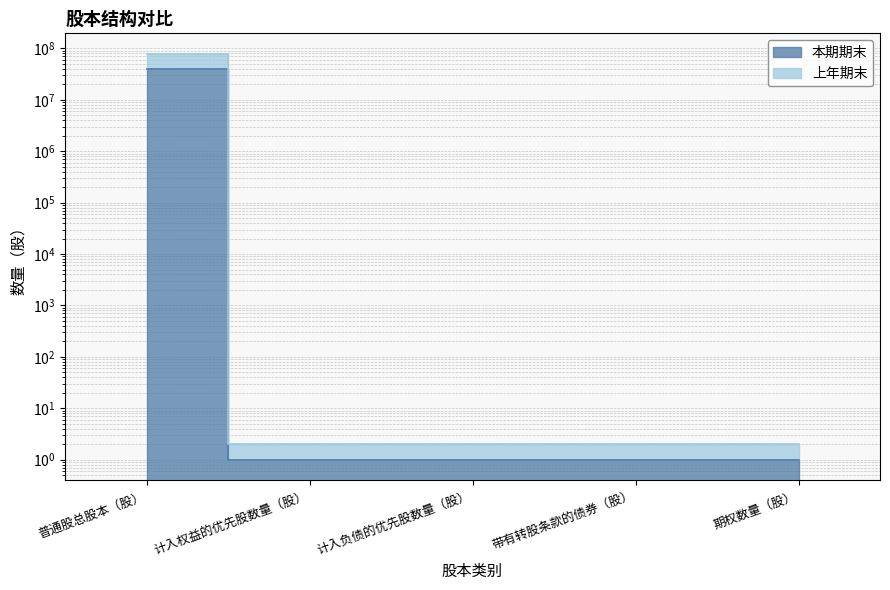

How many data points does each series have?

5